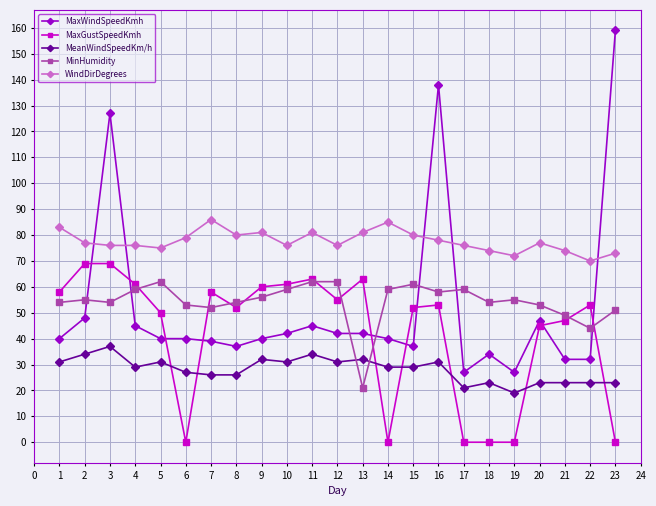

Is it true that WindDirDegrees equals 149 at 12?

False